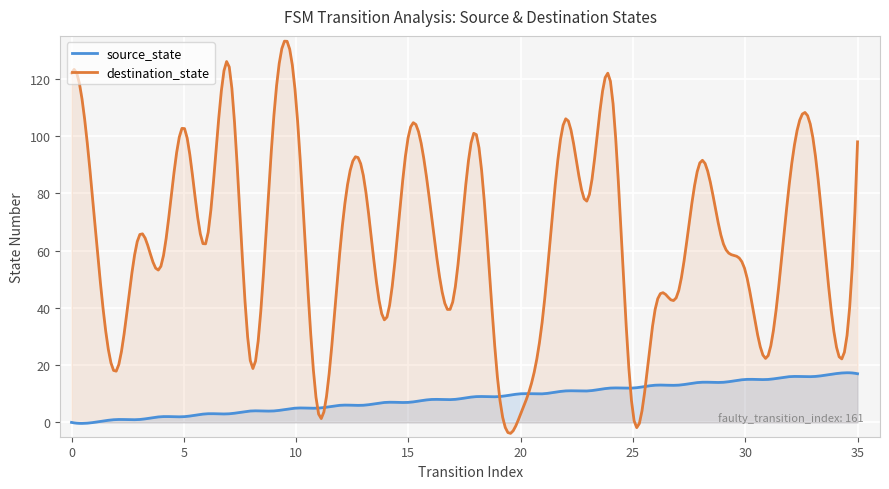

What is the sum of all destination_state values?

19158.5